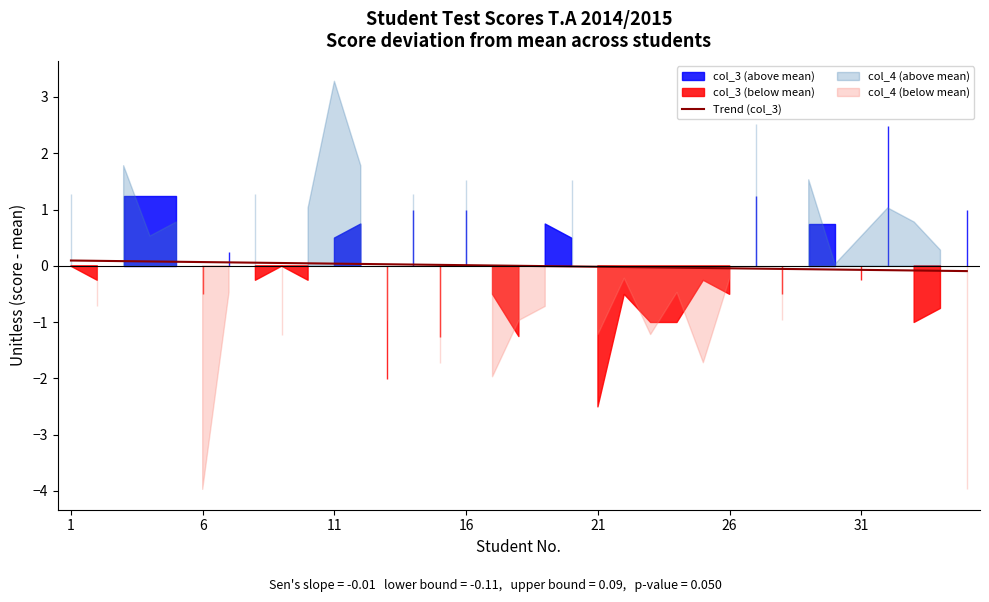

Reading left to right, list all the values displayed in this chart.

0.1	0.1	0.1	0.1	0.1	0.1	0.1	0.1	0.0	0.0	0.0	0.0	0.0	0.0	0.0	0.0	0.0	0.0	-0.0	-0.0	-0.0	-0.0	-0.0	-0.0	-0.0	-0.0	-0.0	-0.1	-0.1	-0.1	-0.1	-0.1	-0.1	-0.1	-0.1